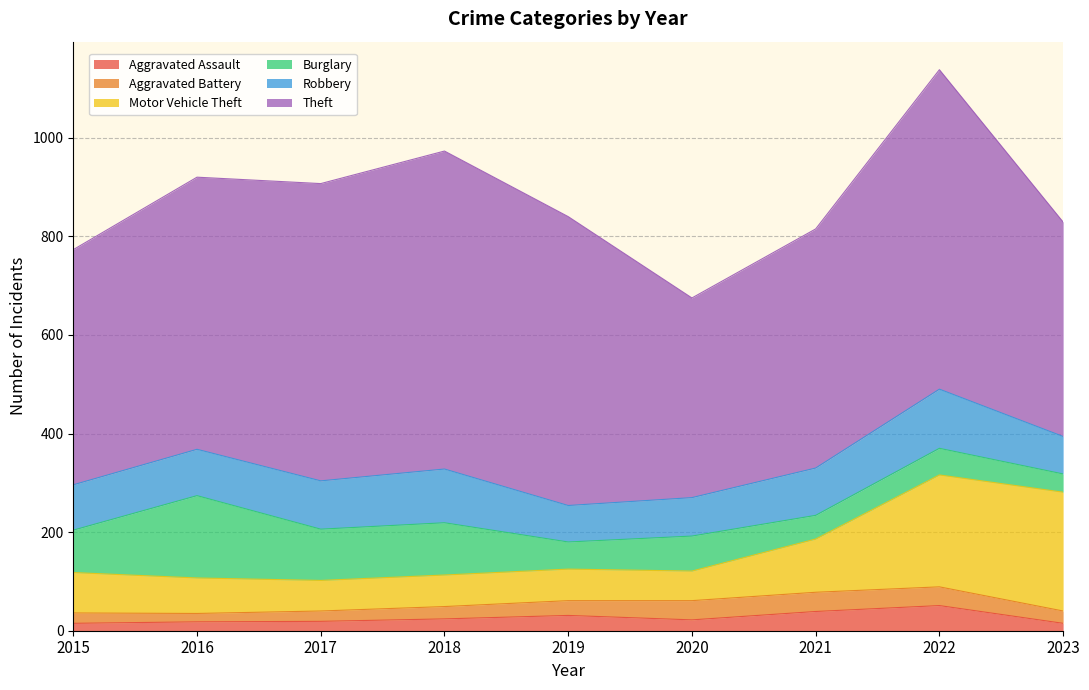

True or false: Robbery has a value of 74 at 2019.

True